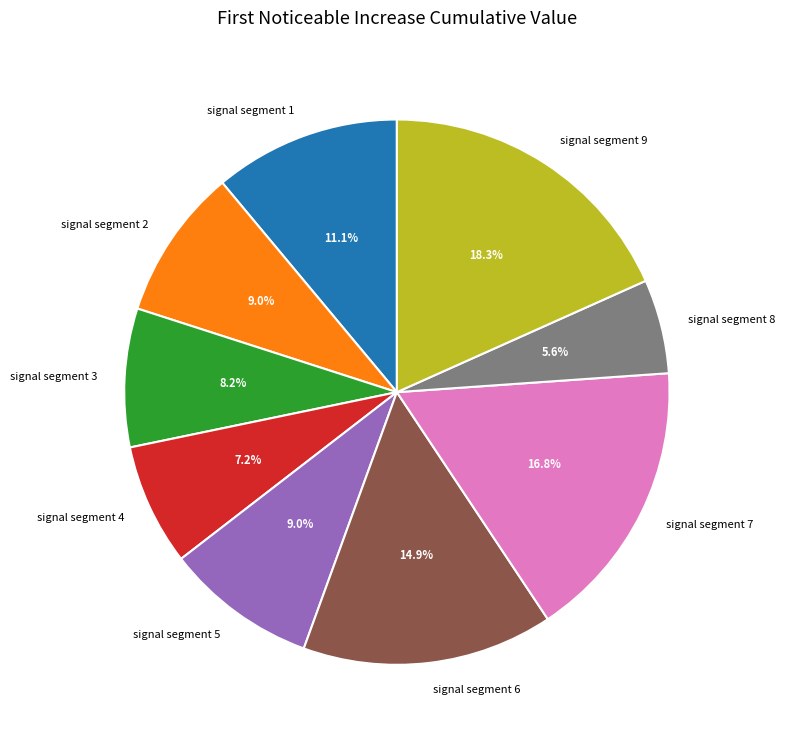

What is the largest slice in the pie chart?

signal segment 9